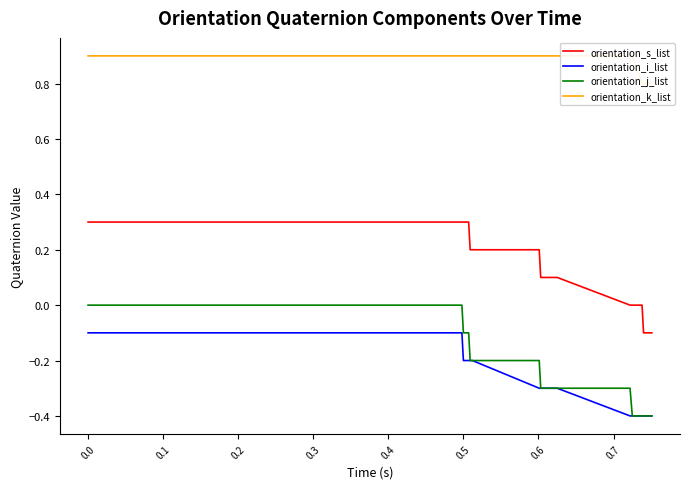

What is the average value of the orientation_s_list series?

0.2